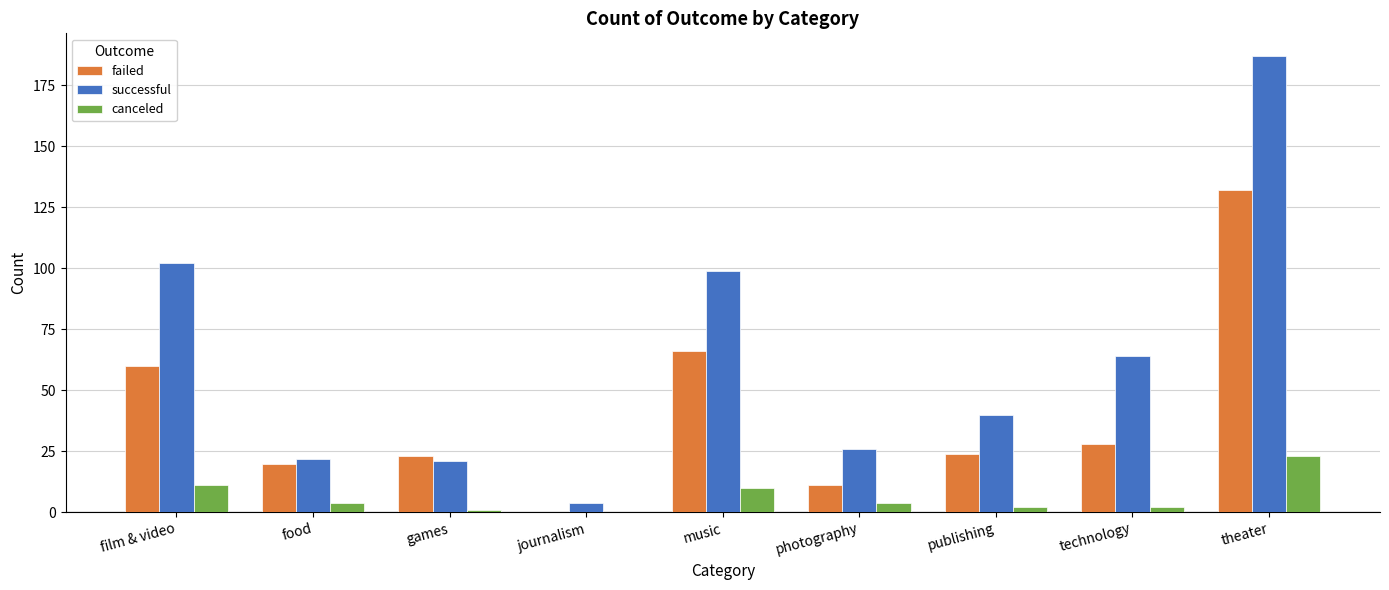

What is the greatest value displayed?

187